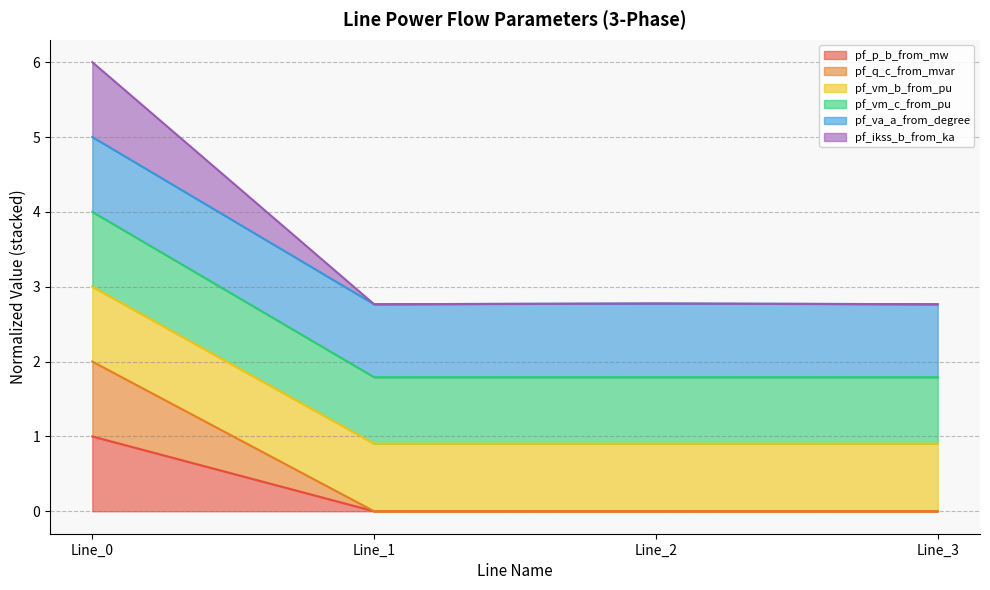

Which series changed the most between Line_1 and Line_3?

pf_ikss_b_from_ka